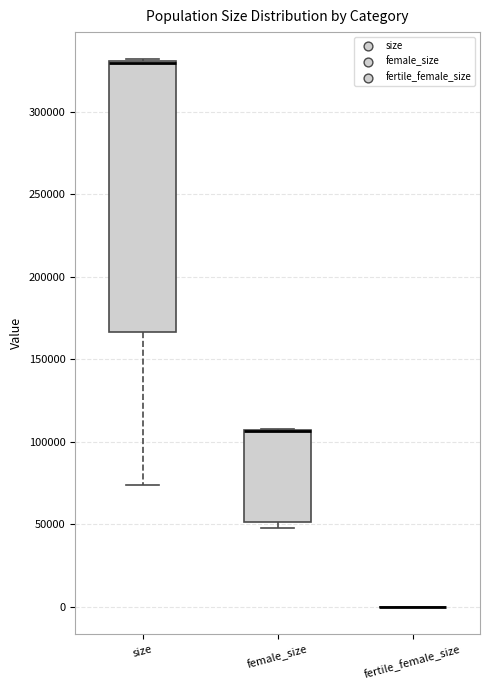

Where is the lower edge of the box for size on the y-axis? The values are not printed on the chart, so give them approximately, as read against the axis.

165000